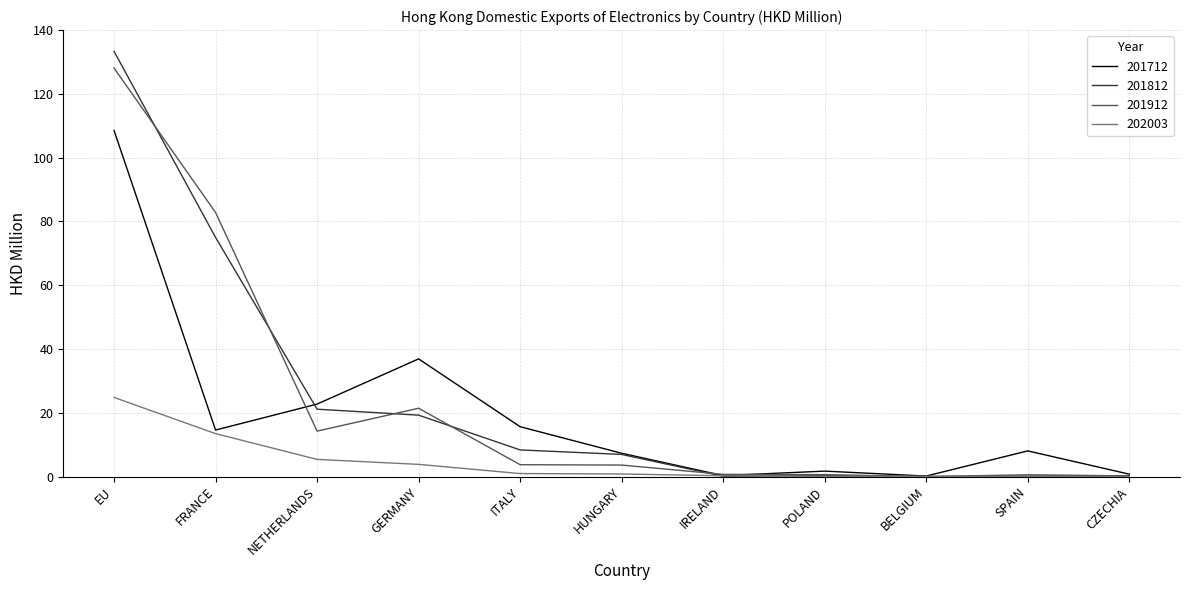

What is the total value across all series at HUNGARY?

18.7